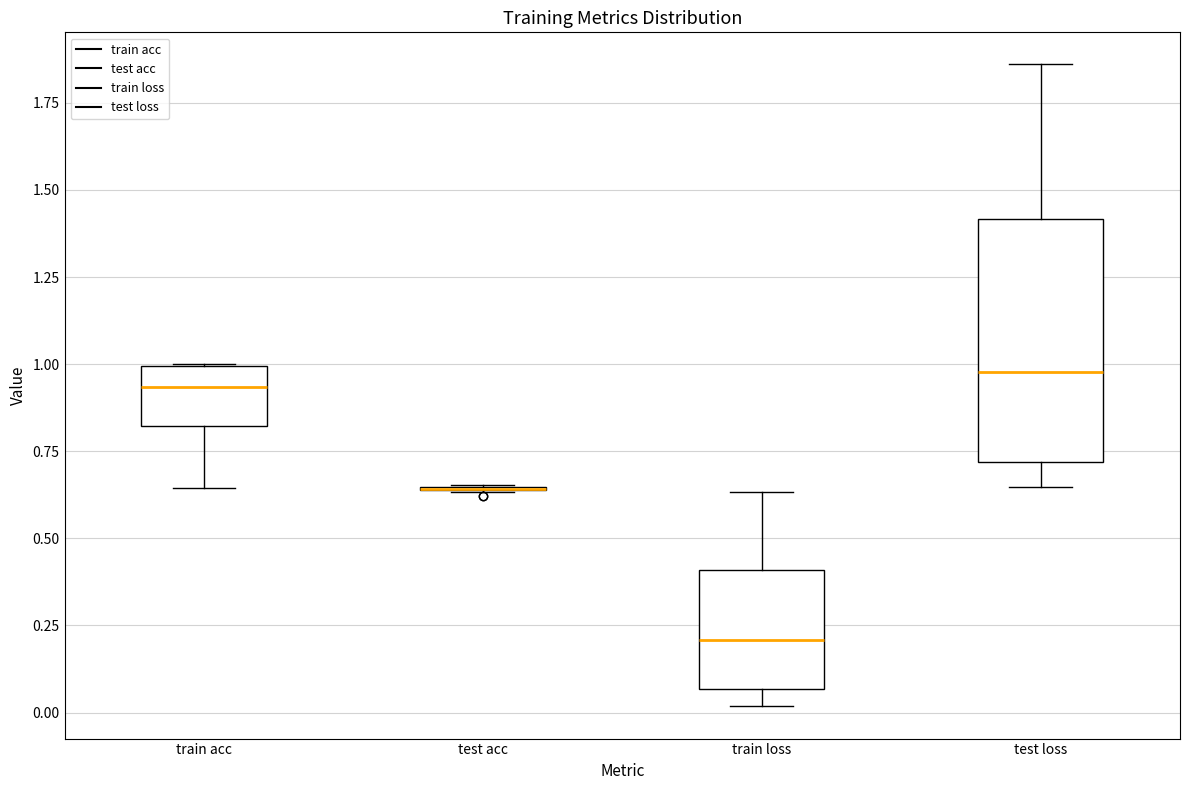

Where does the lower whisker of the box for train acc end on the y-axis? The values are not printed on the chart, so give them approximately, as read against the axis.

0.65